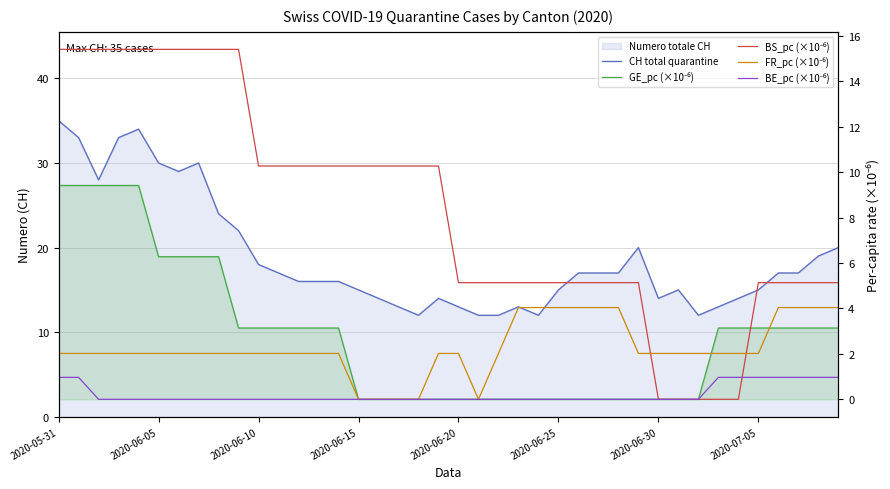

What is the label of the 10th point from the left?

9